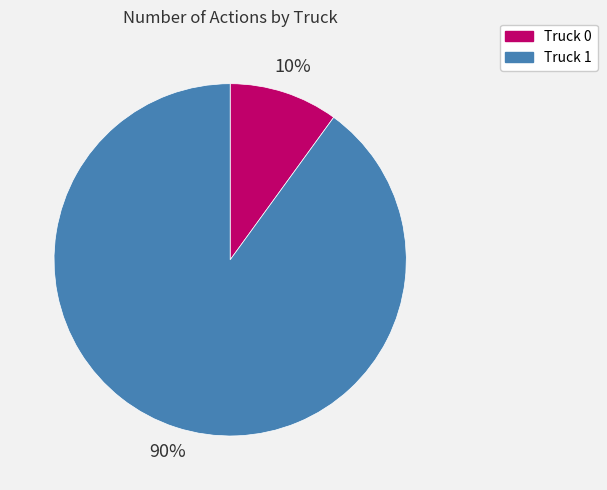

How many slices are in this pie chart?

2